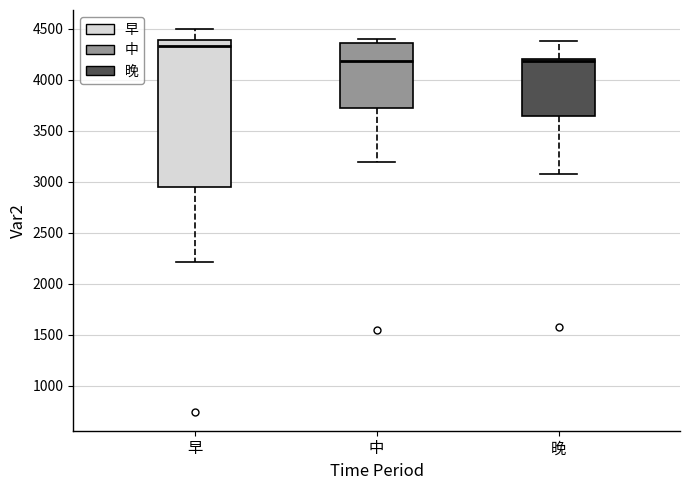

Reading left to right, transcribe this box plot: for each box, give where its median line is, the range the box spans, and where its two whiskers end, as read against the y-axis. The values are not printed on the chart, so give them approximately, as read against the axis.

早: median 4350, box 2950 to 4400, whiskers 2200 to 4500
中: median 4200, box 3700 to 4350, whiskers 3200 to 4400
晚: median 4200 (just below the box's upper edge), box 3650 to 4200, whiskers 3100 to 4400